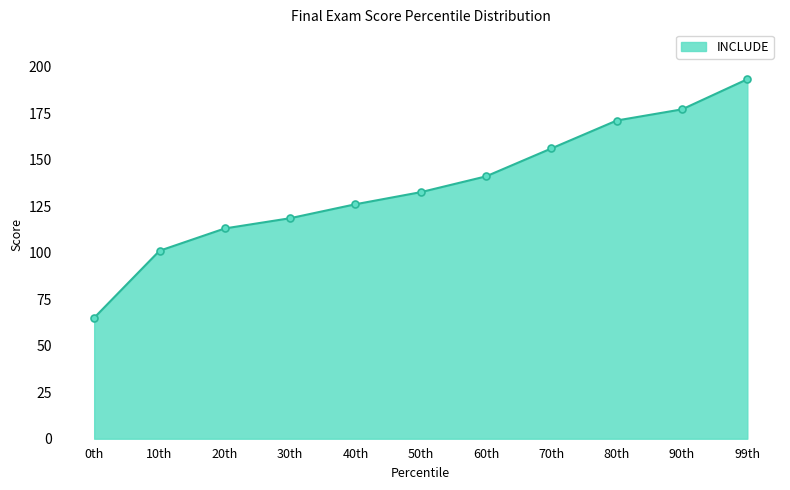

Which label corresponds to the largest value in the chart?

99th